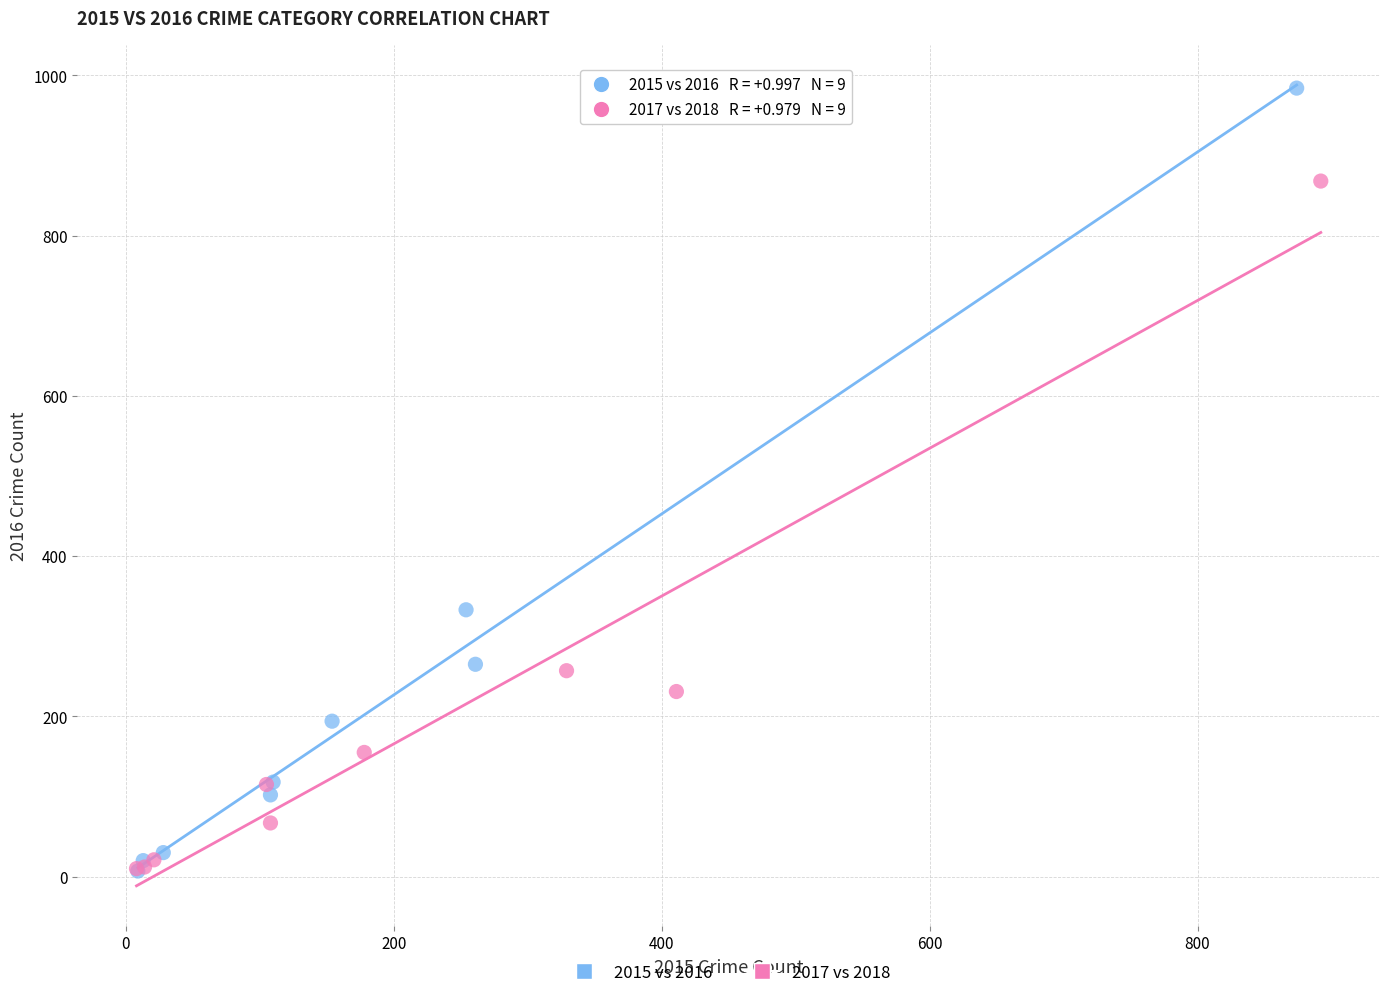

Which series contains the highest Y value?

2015 vs 2016